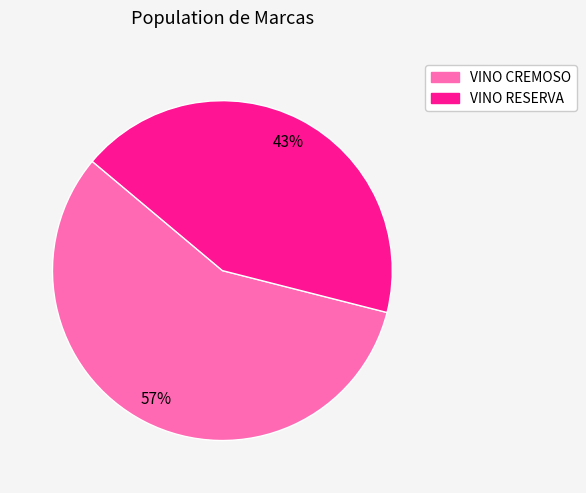

To the nearest percent, what is the difference between the VINO CREMOSO and VINO RESERVA slice percentages?

14%